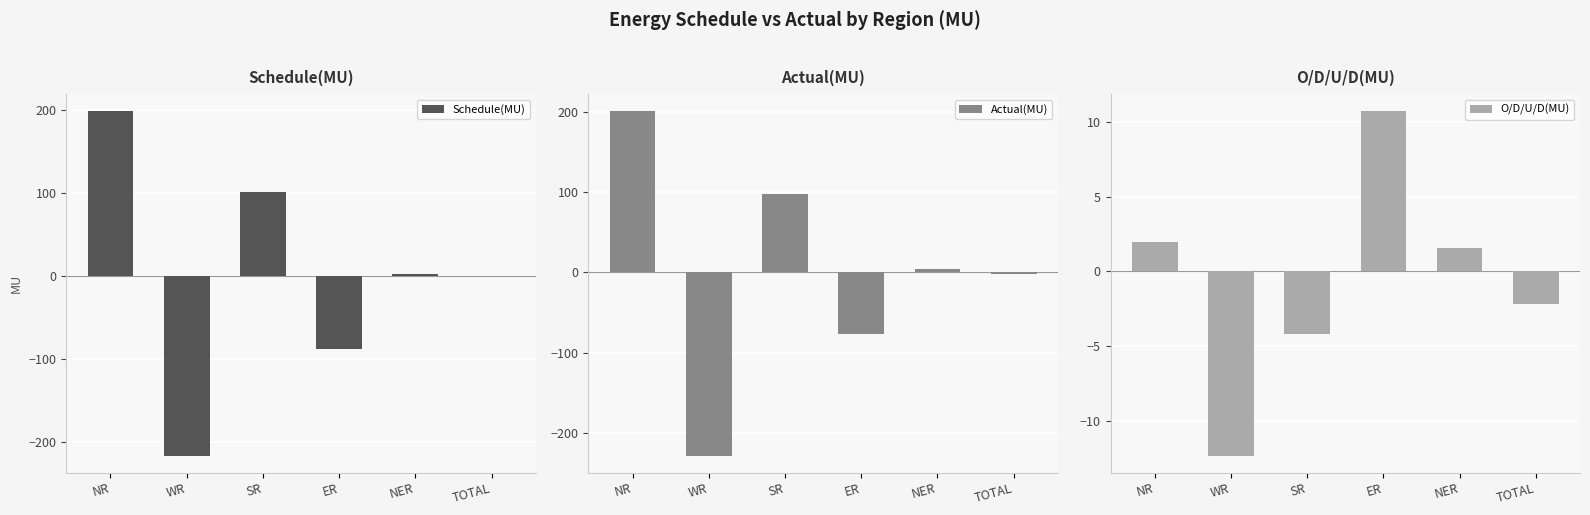

What is the average value of the O/D/U/D(MU) series?

-0.7